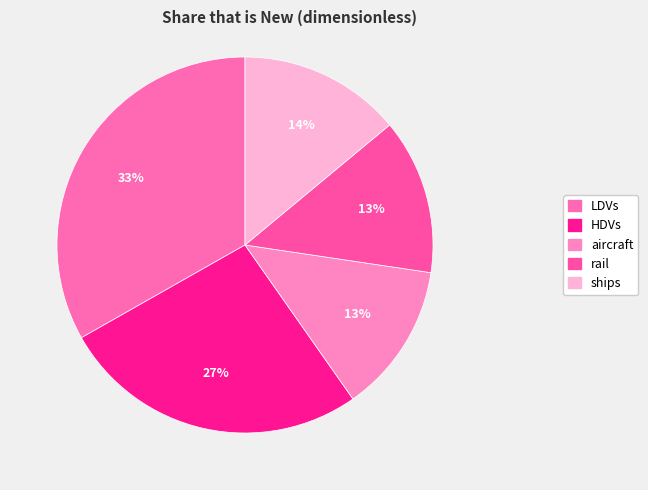

Is there a majority slice in this chart?

No